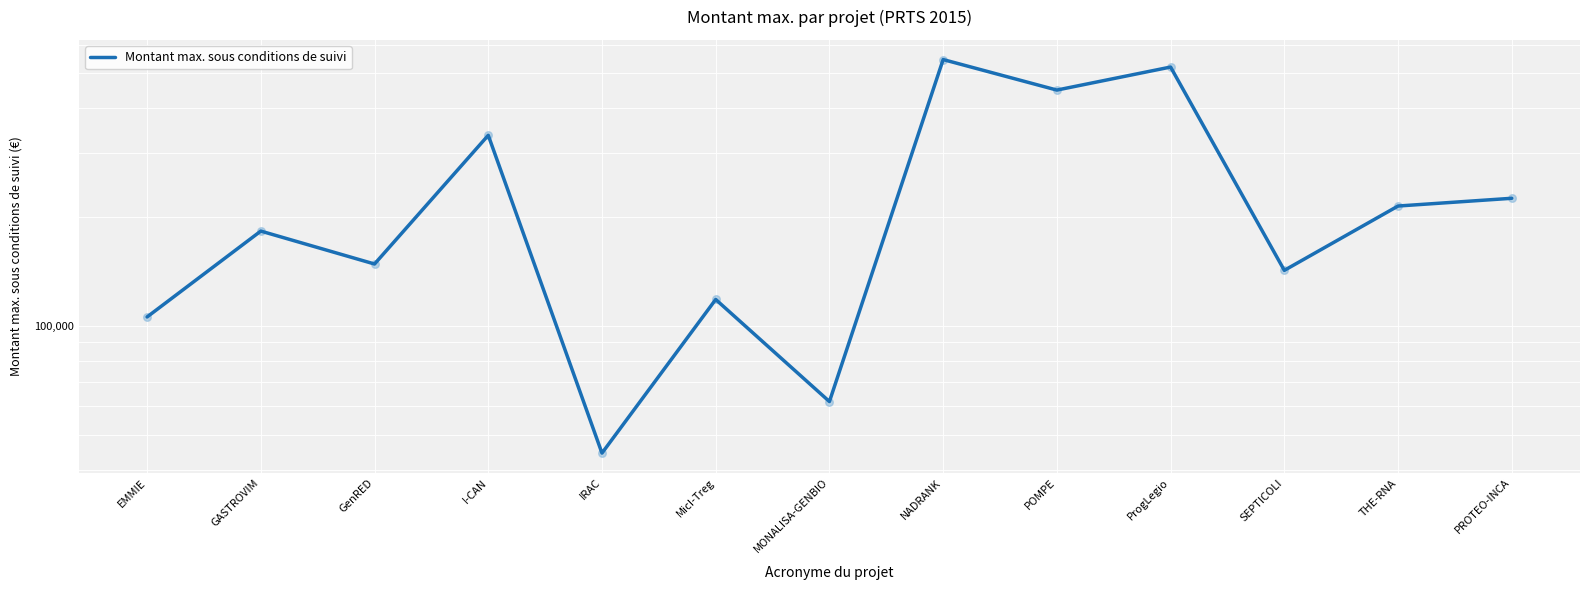

What is the ratio of the value at MicI-Treg to the value at GASTROVIM?

0.6